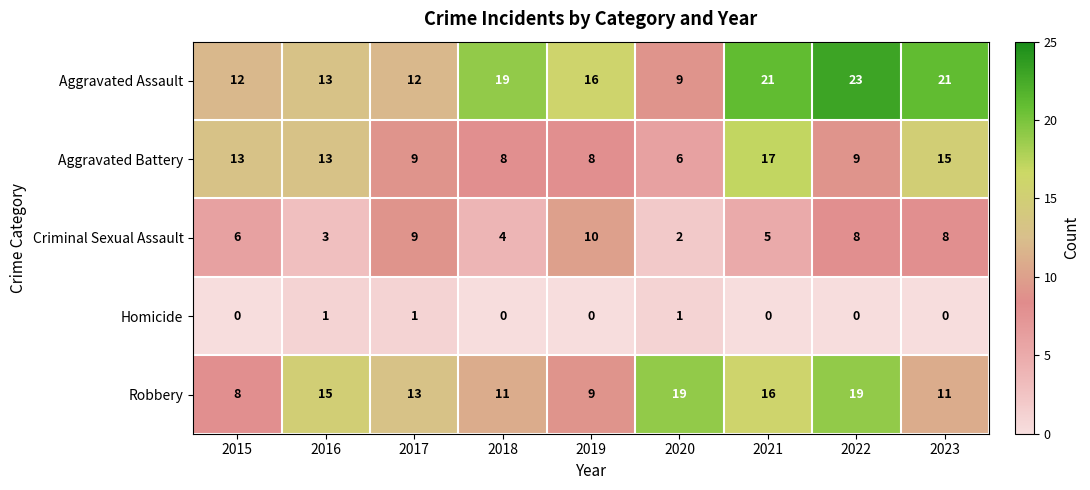

What is the difference between the maximum and minimum values in the Robbery series?

11